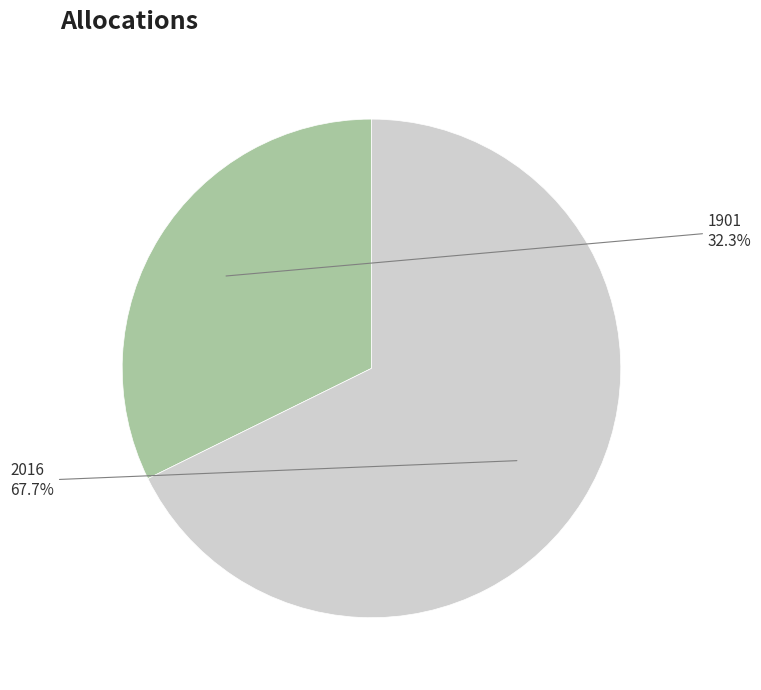

Does any single category account for the majority?

Yes